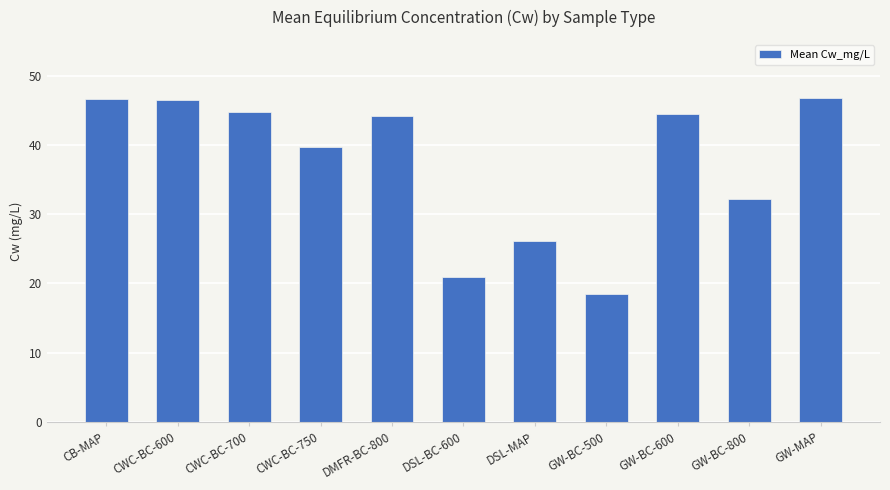

What is the greatest value displayed?

46.7